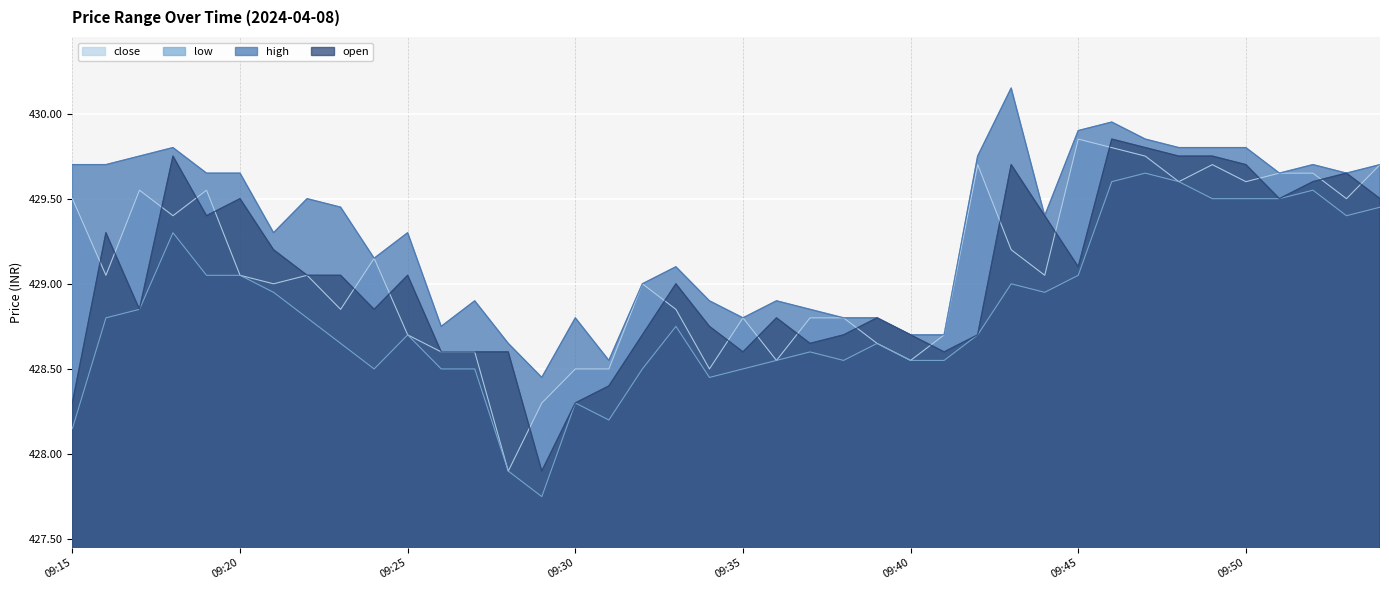

What is the difference between the maximum and minimum values in the low series?

1.9